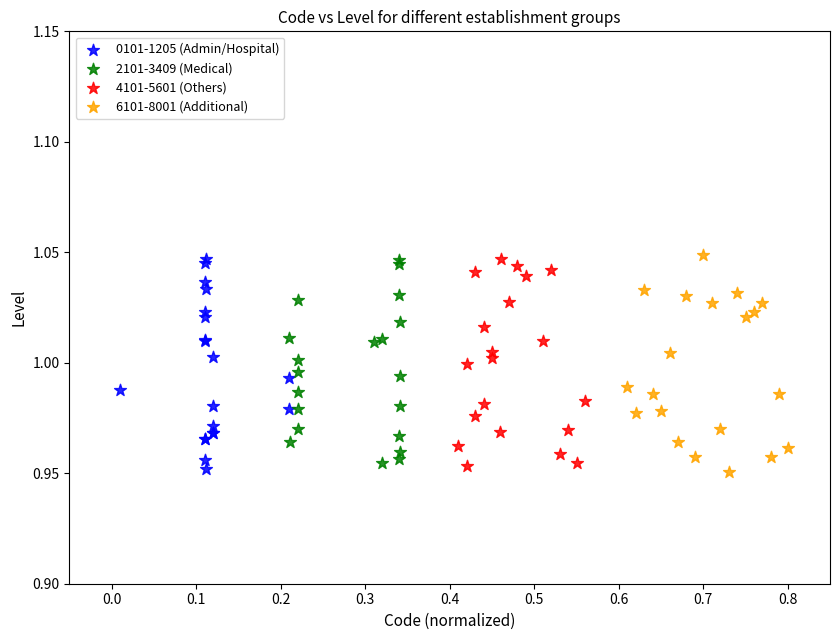

What are all the series names shown in the legend?

0101-1205 (Admin/Hospital), 2101-3409 (Medical), 4101-5601 (Others), 6101-8001 (Additional)